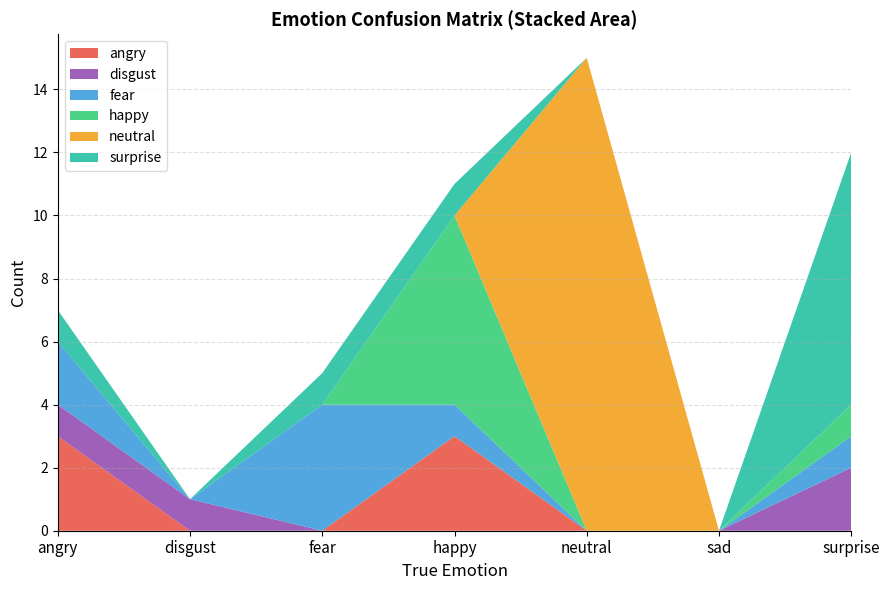

Reading left to right, what are all the values shown in this chart?

angry: 3	0	0	3	0	0	0
disgust: 1	1	0	0	0	0	2
fear: 2	0	4	1	0	0	1
happy: 0	0	0	6	0	0	1
neutral: 0	0	0	0	15	0	0
surprise: 1	0	1	1	0	0	8